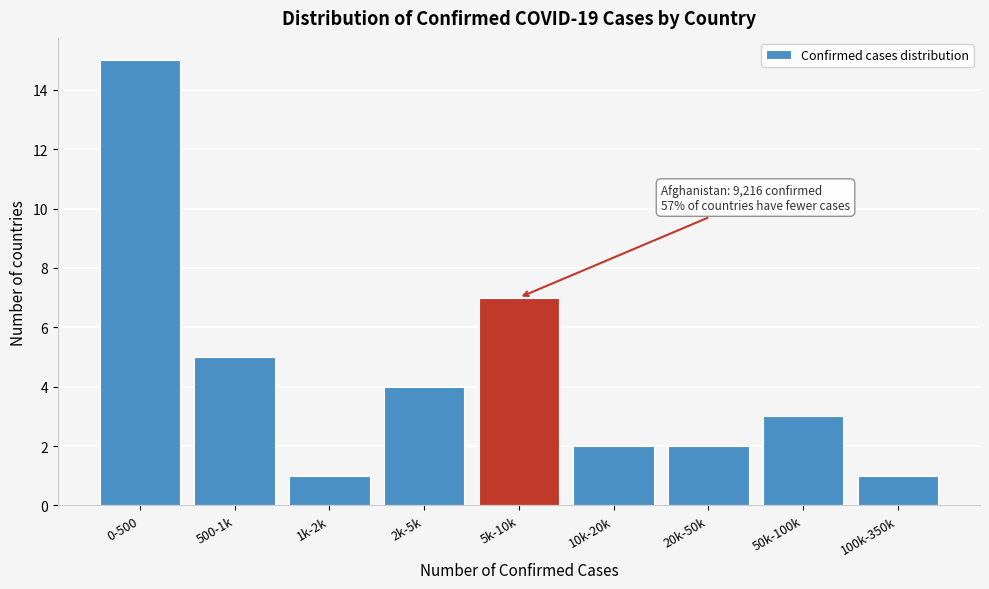

Reading left to right, list all the values displayed in this chart.

0-500=15	500-1k=5	1k-2k=1	2k-5k=4	5k-10k=7	10k-20k=2	20k-50k=2	50k-100k=3	100k-350k=1